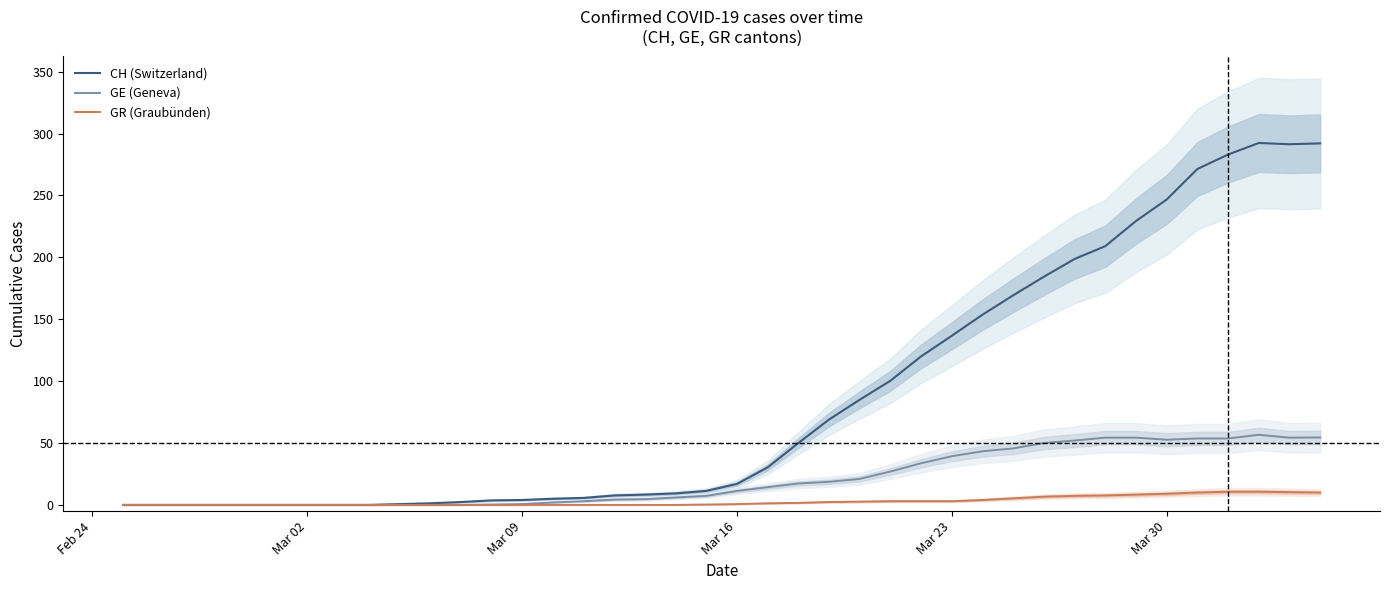

Rank the series by their maximum value, from lowest to highest.

GR (Graubünden), GE (Geneva), CH (Switzerland)